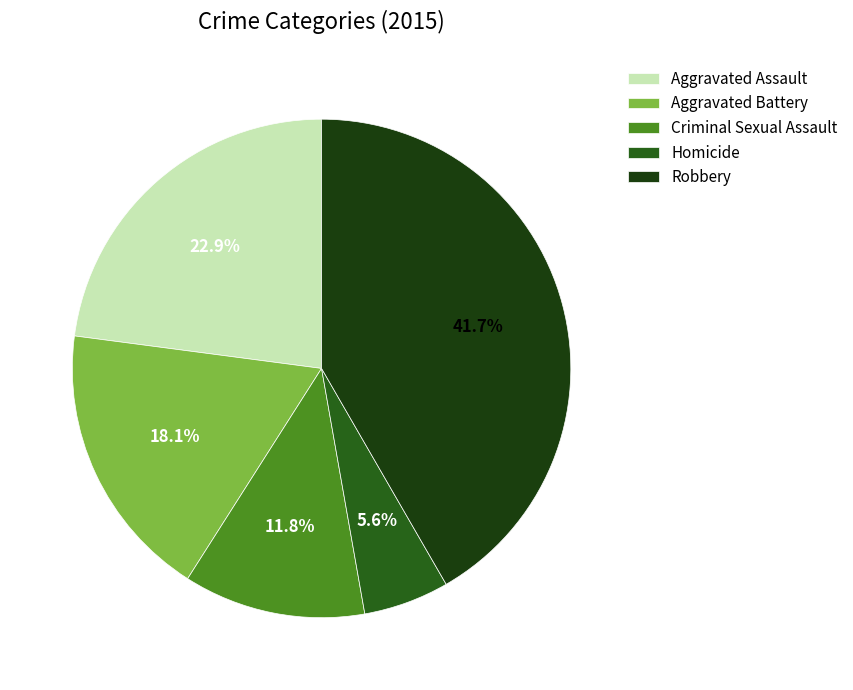

Is there any slice that represents more than half of the pie?

No